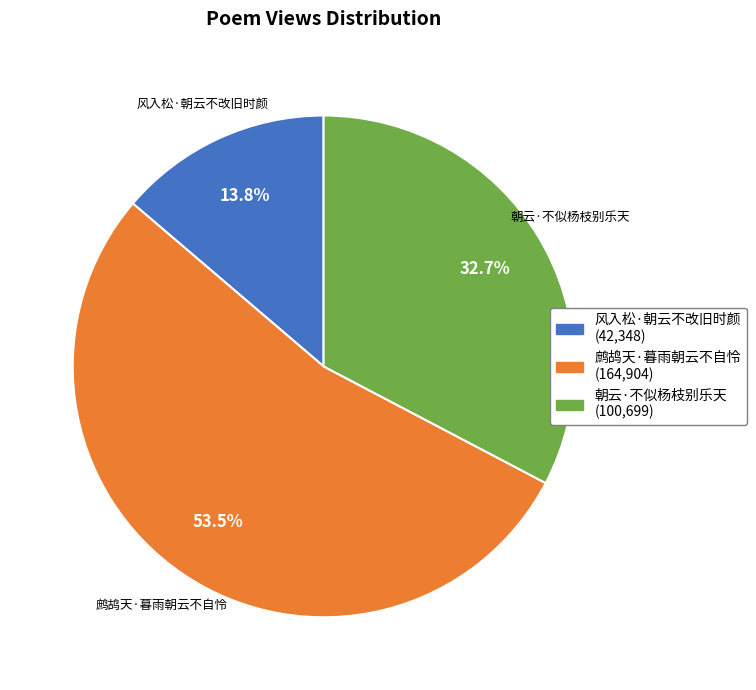

Which has a higher value, 风入松·朝云不改旧时颜 or 朝云·不似杨枝别乐天?

朝云·不似杨枝别乐天